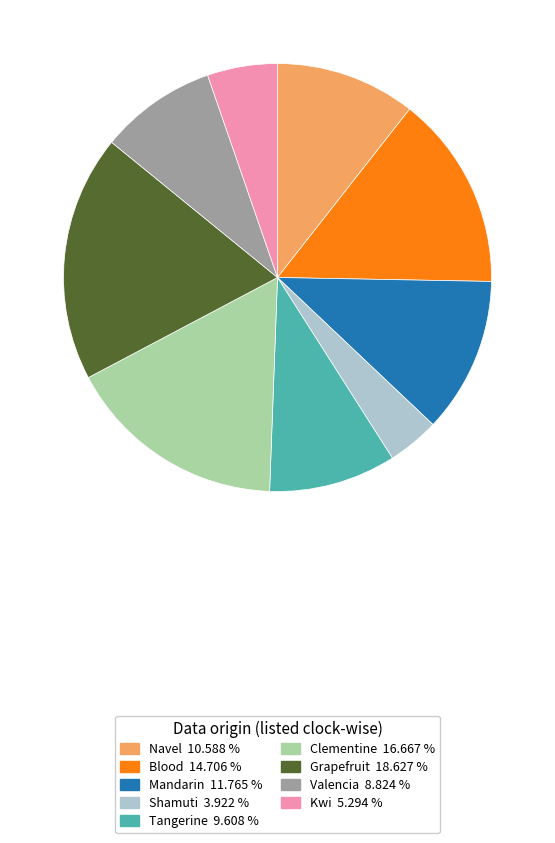

Is it true that Kwi is 19% of the pie?

False